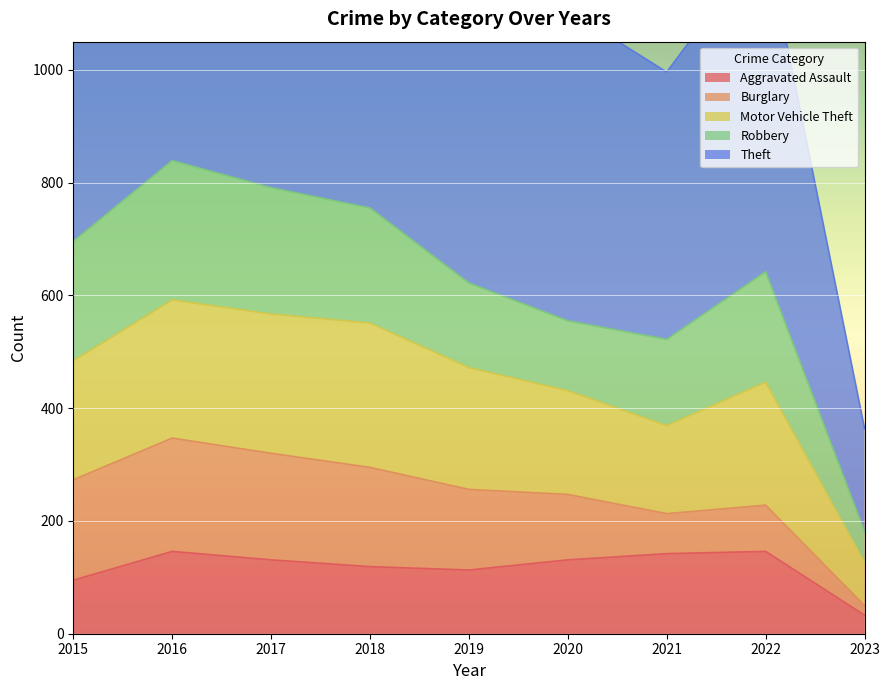

Reading left to right, extract all data points from this chart.

Aggravated Assault: 95	146	131	119	113	131	142	146	33
Burglary: 178	201	189	176	143	116	71	82	17
Motor Vehicle Theft: 211	245	247	256	216	184	156	218	76
Robbery: 212	247	224	204	150	124	153	196	55
Theft: 774	858	916	856	841	551	474	590	183